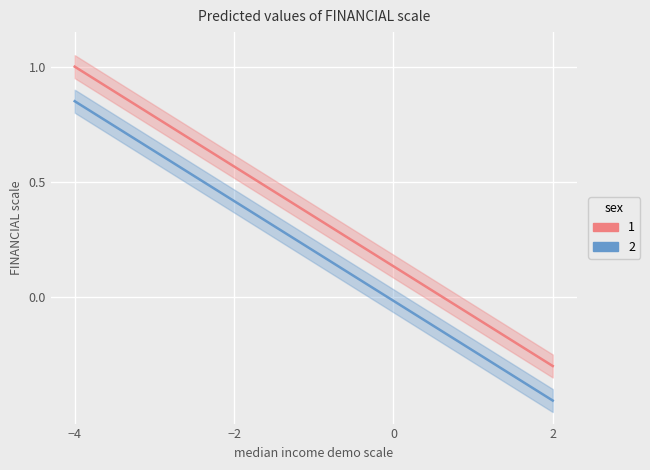

True or false: x and y intersect in this chart.

False